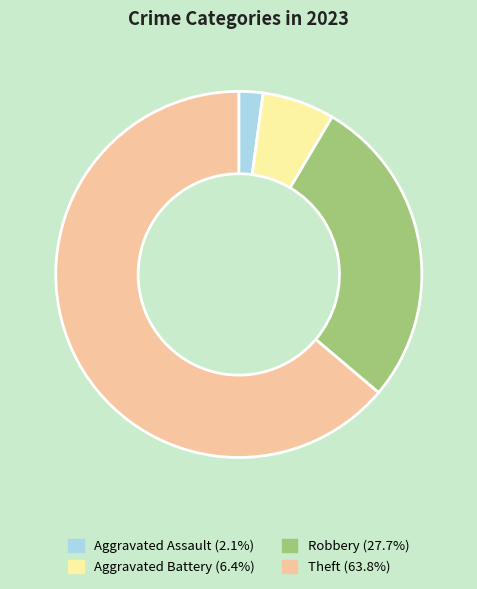

Rank the categories by value from highest to lowest.

Theft, Robbery, Aggravated Battery, Aggravated Assault